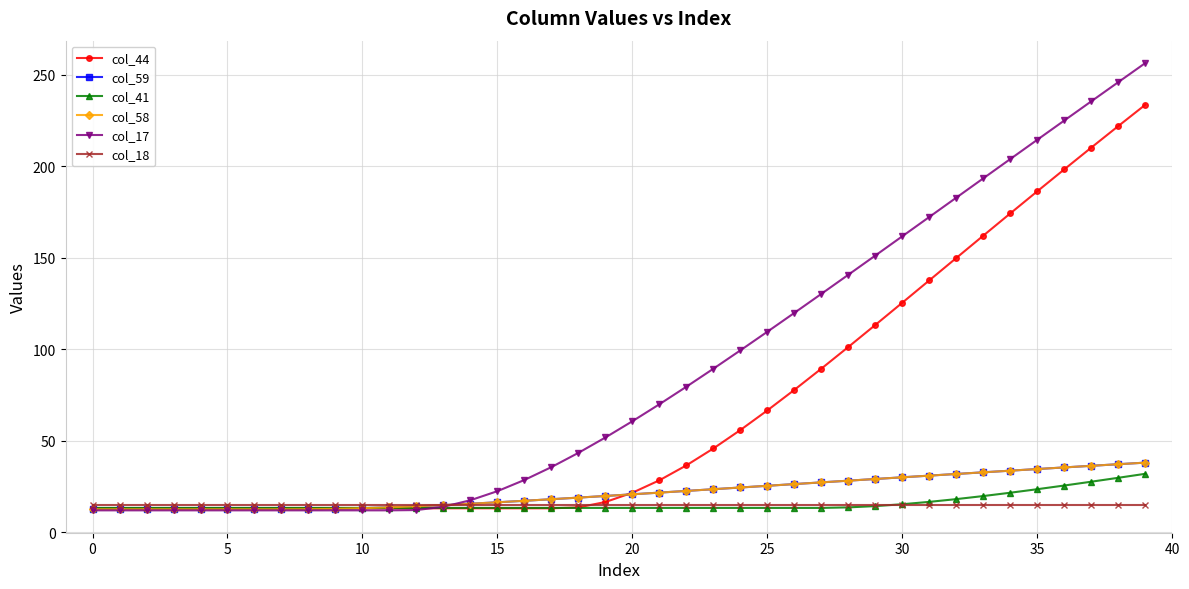

What is the value of the col_44 point at the 1st from the left?

13.1